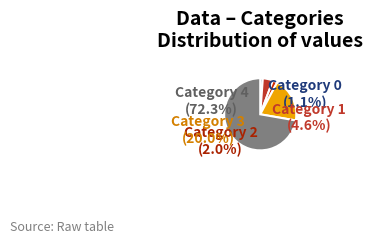

How many segments does this pie chart have?

5